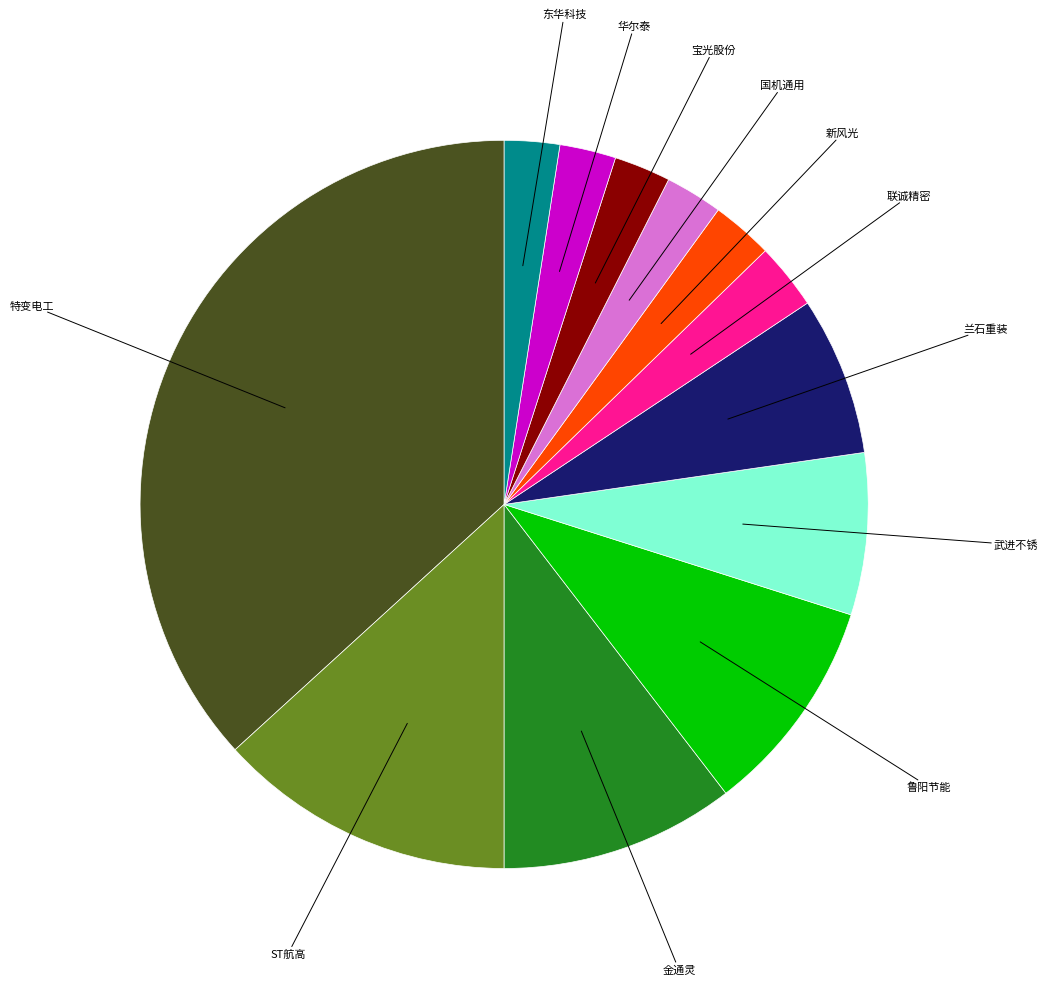

Is there any slice that represents more than half of the pie?

No